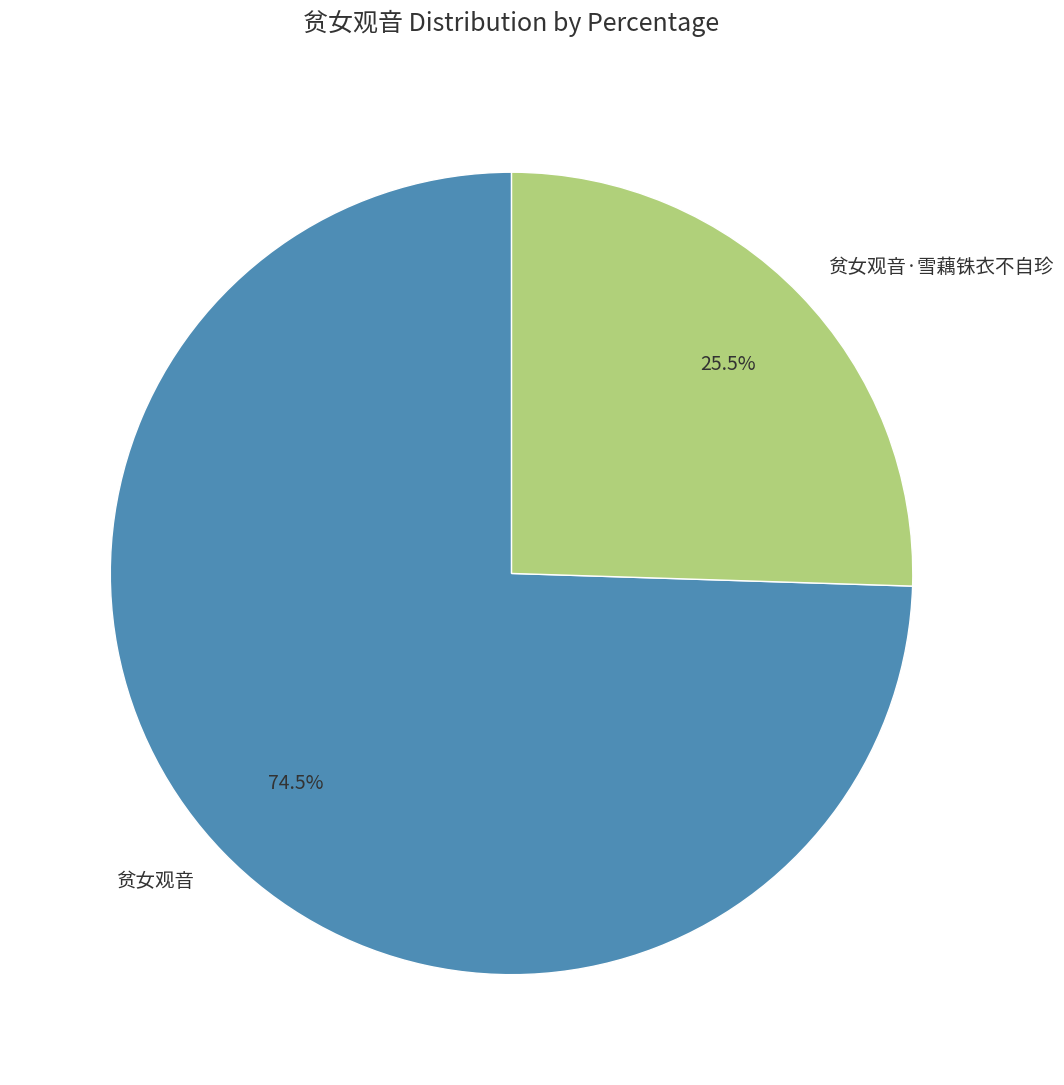

How many slices are in this pie chart?

2